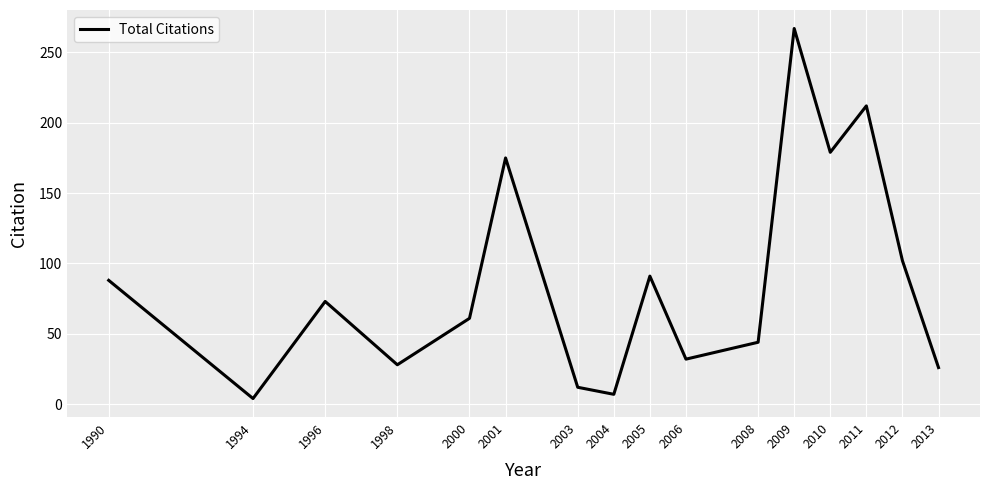

At which category does the chart reach its peak across all series?

2009